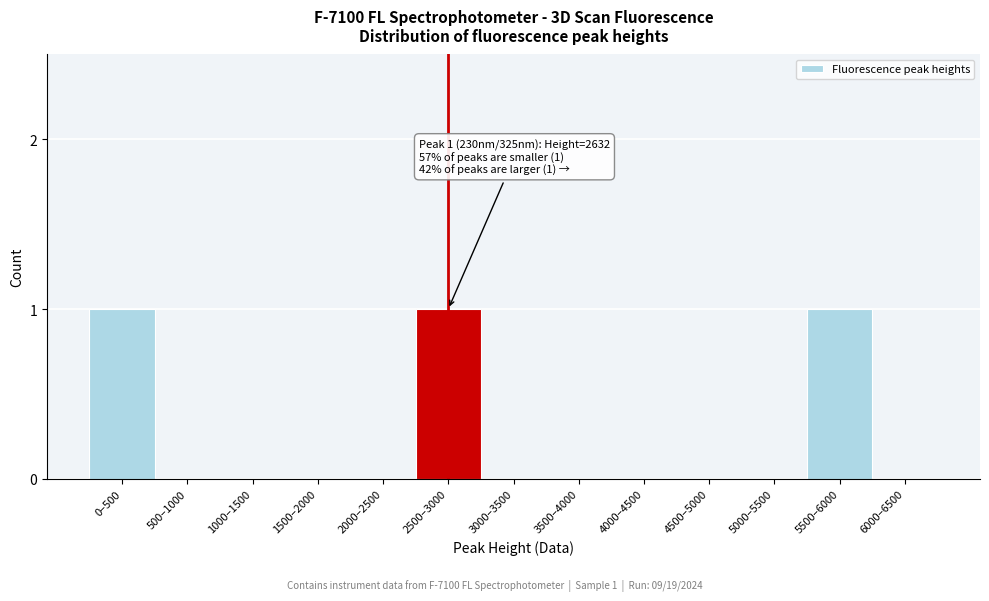

Reading left to right, what are all the values shown in this chart?

0–500=1	500–1000=0	1000–1500=0	1500–2000=0	2000–2500=0	2500–3000=1	3000–3500=0	3500–4000=0	4000–4500=0	4500–5000=0	5000–5500=0	5500–6000=1	6000–6500=0